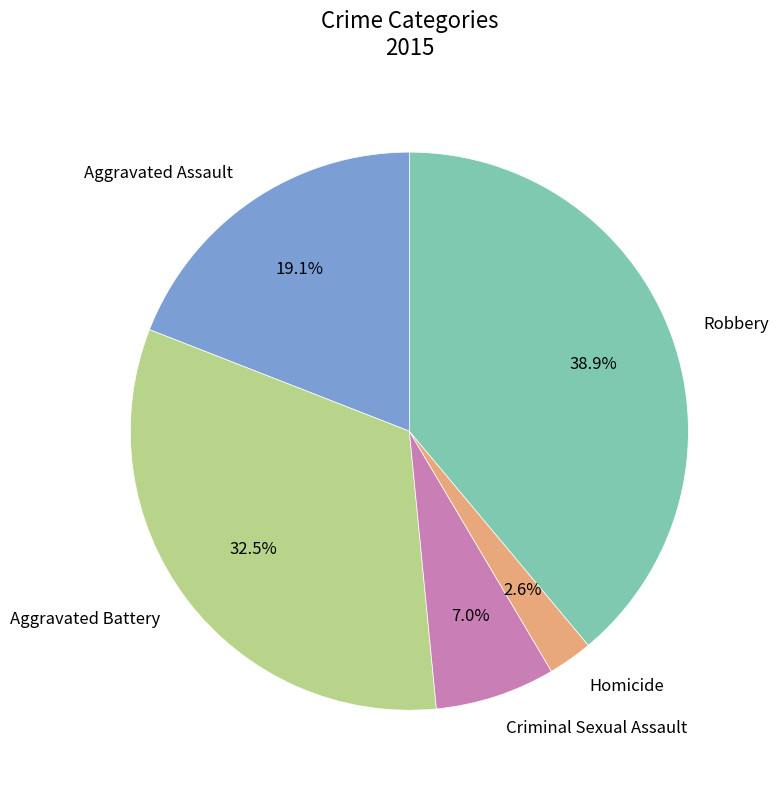

Does Aggravated Assault represent more than half of the total?

No